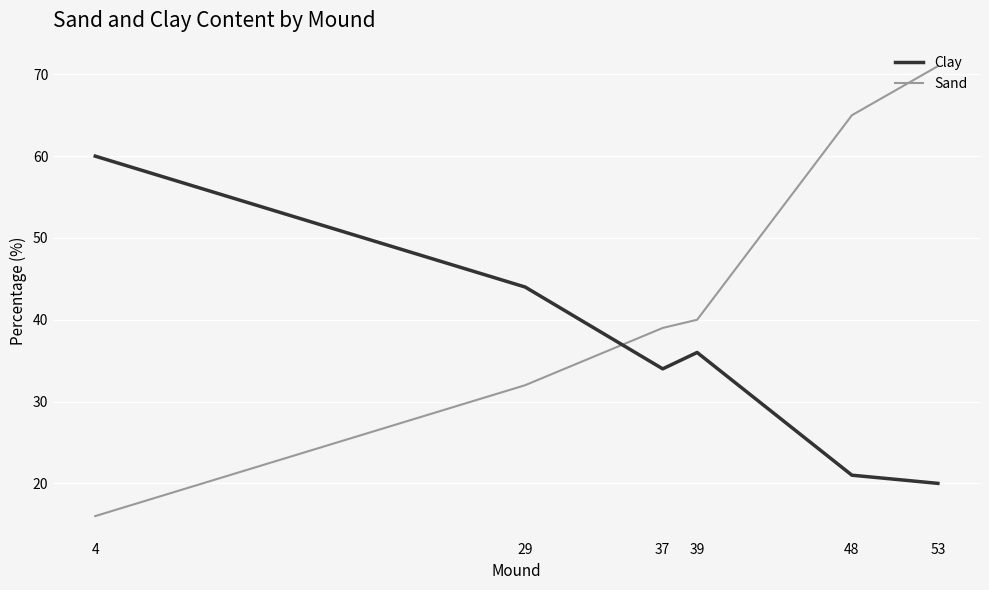

Reading right to left, transcribe all the data shown in this chart.

Clay: 53=20	48=21	39=36	37=34	29=44	4=60
Sand: 53=71	48=65	39=40	37=39	29=32	4=16